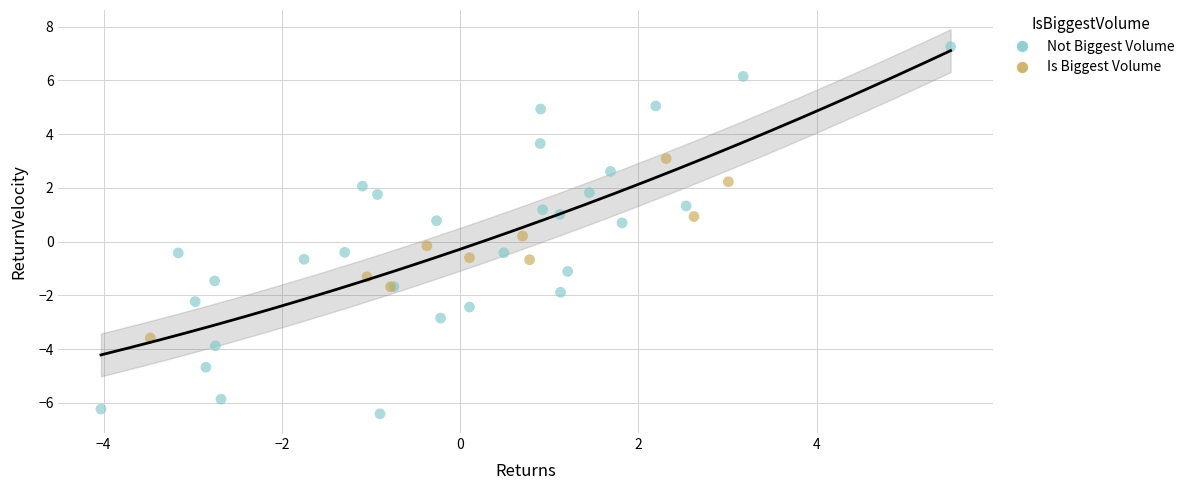

What are all the series names shown in the legend?

Not Biggest Volume, Is Biggest Volume